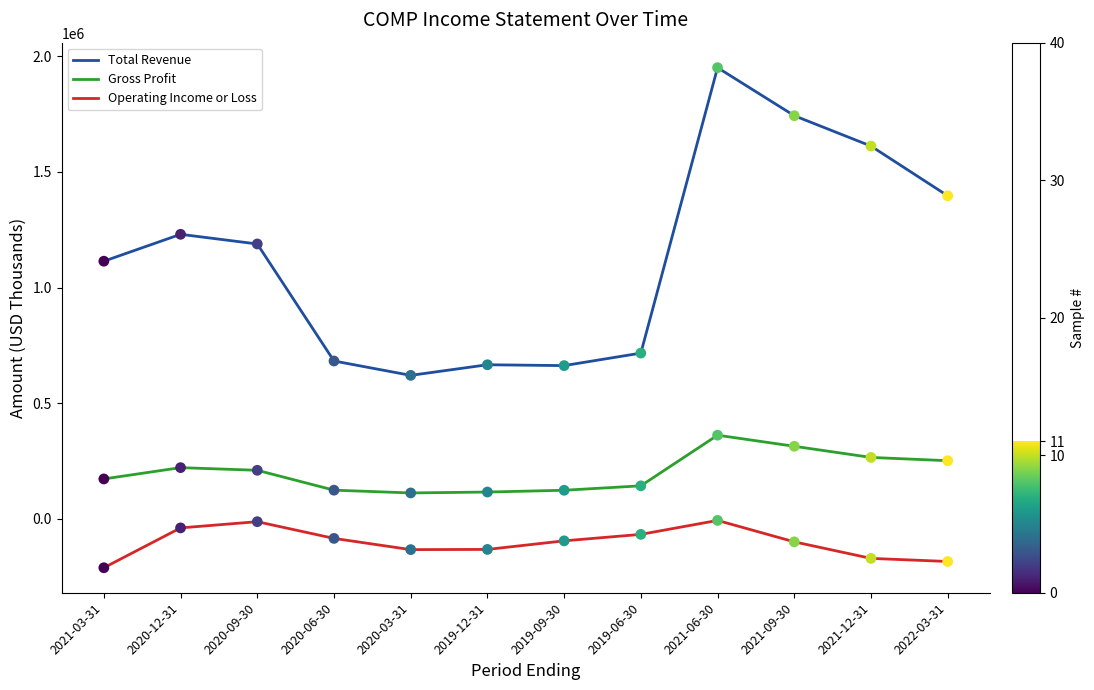

Which series has the widest spread of values?

Total Revenue